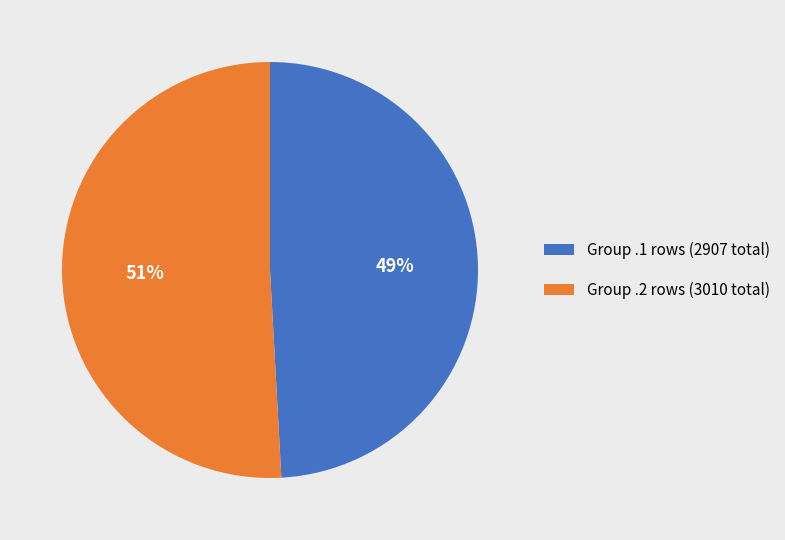

The Group .2 rows (3010 total) slice represents 42% of the pie. True or false?

False